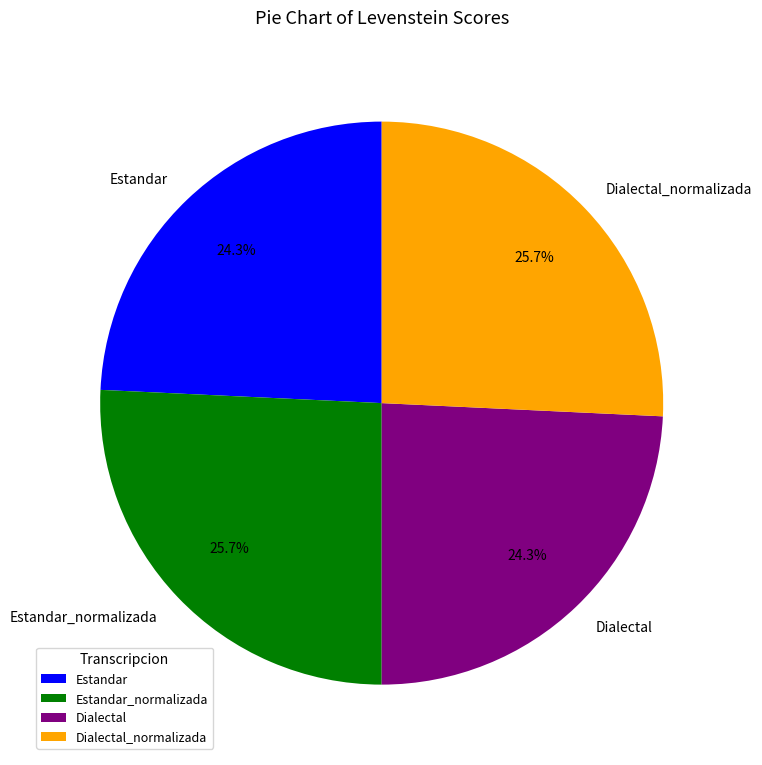

Is it true that Dialectal is 24% of the pie?

True